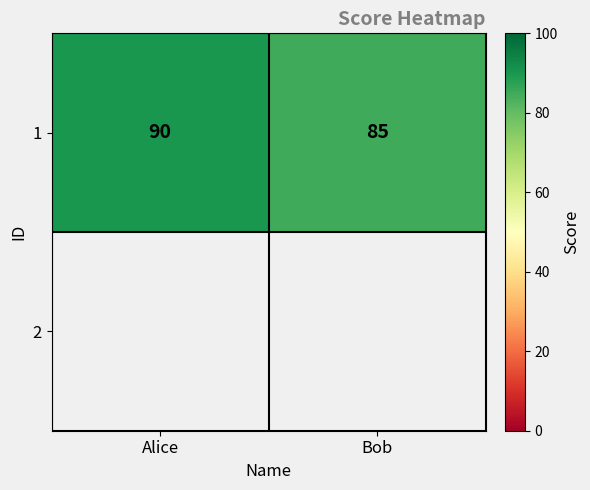

Rank the categories by value from highest to lowest.

Alice, Bob